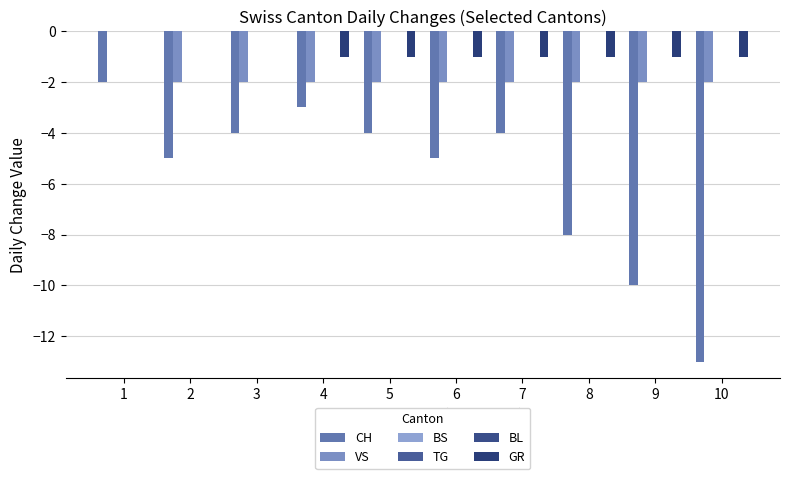

Is the value of BS at 5 greater than the value of BL at 6?

No